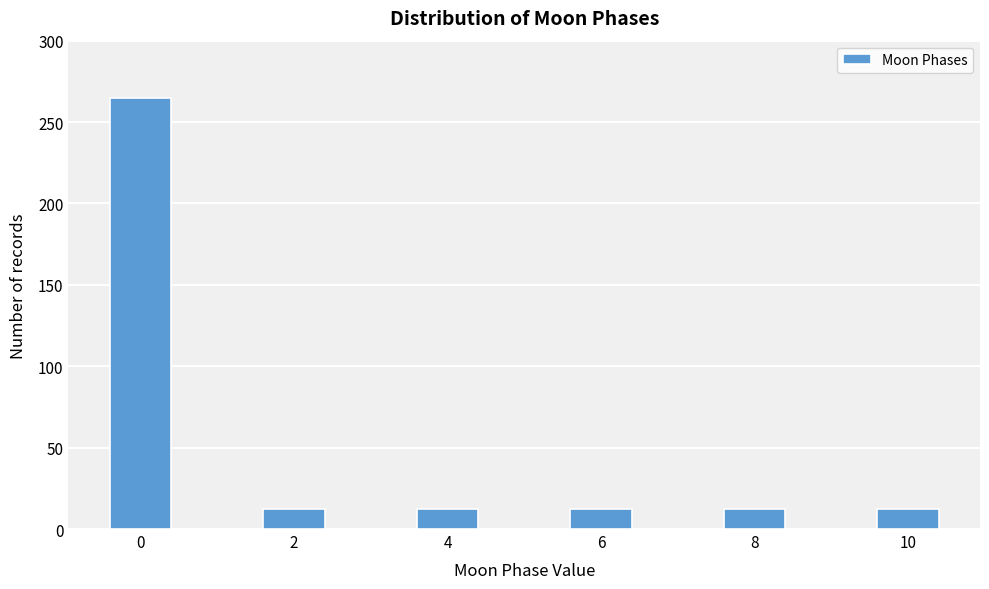

Reading left to right, extract all data points from this chart.

0=265	2=12	4=12	6=12	8=12	10=12